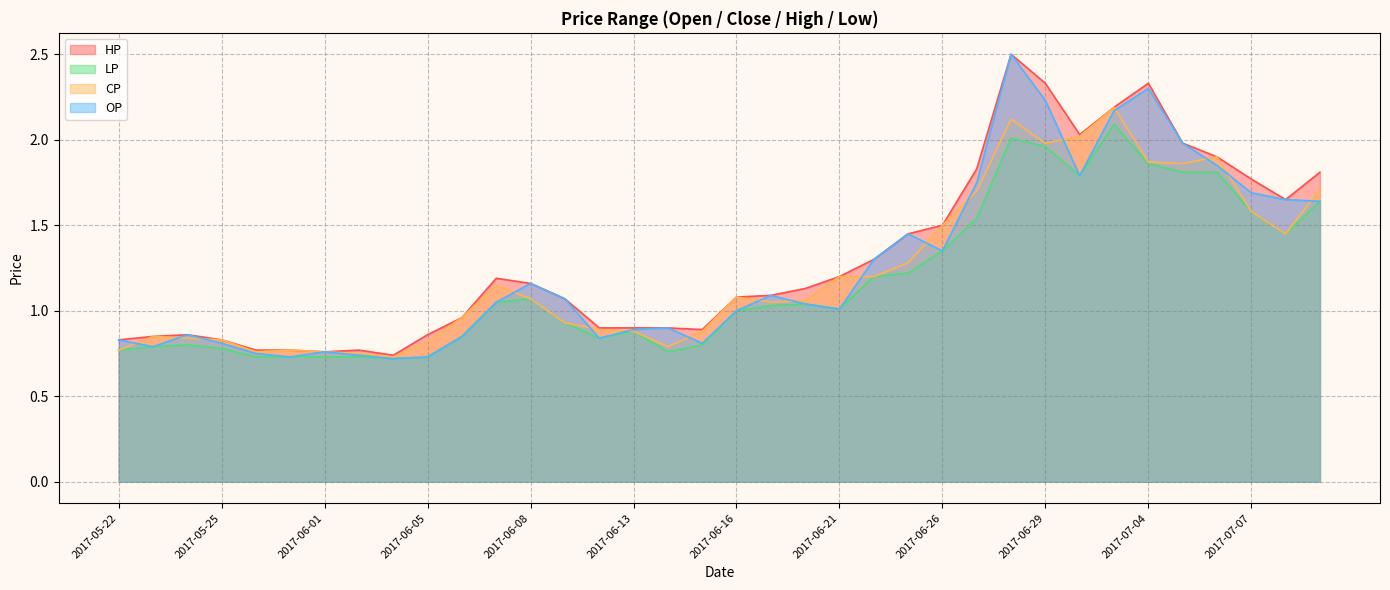

True or false: LP and HP intersect in this chart.

False